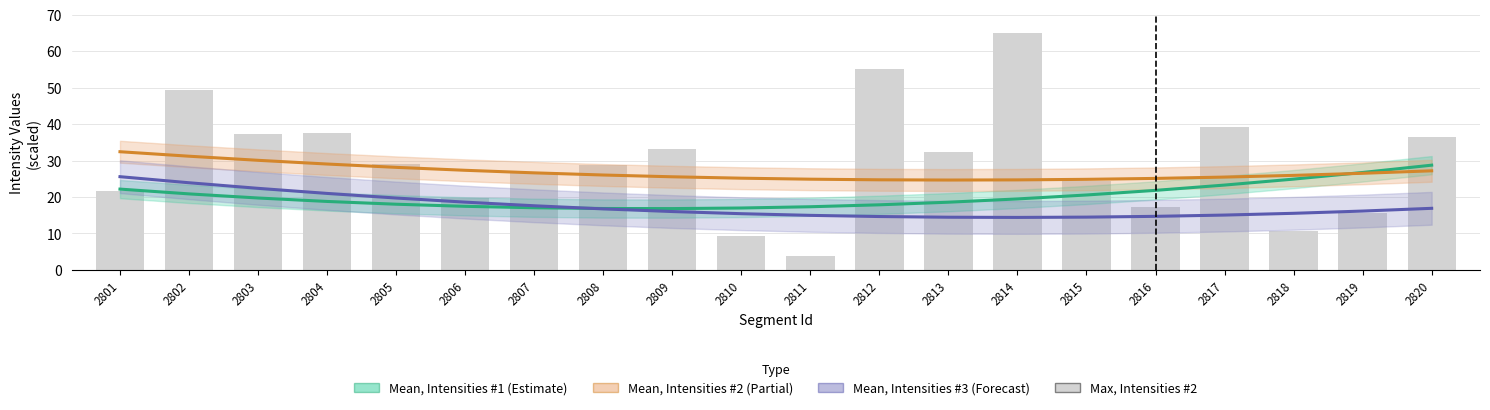

Which series changed the most between 2813 and 2815?

Max, Intensities #2